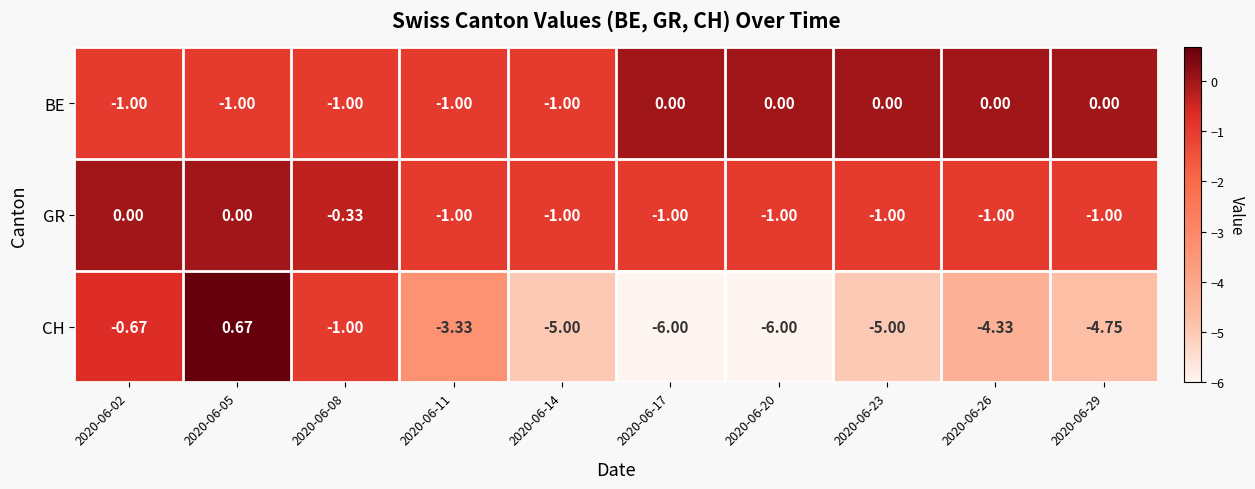

Which series has the largest total across all categories?

BE